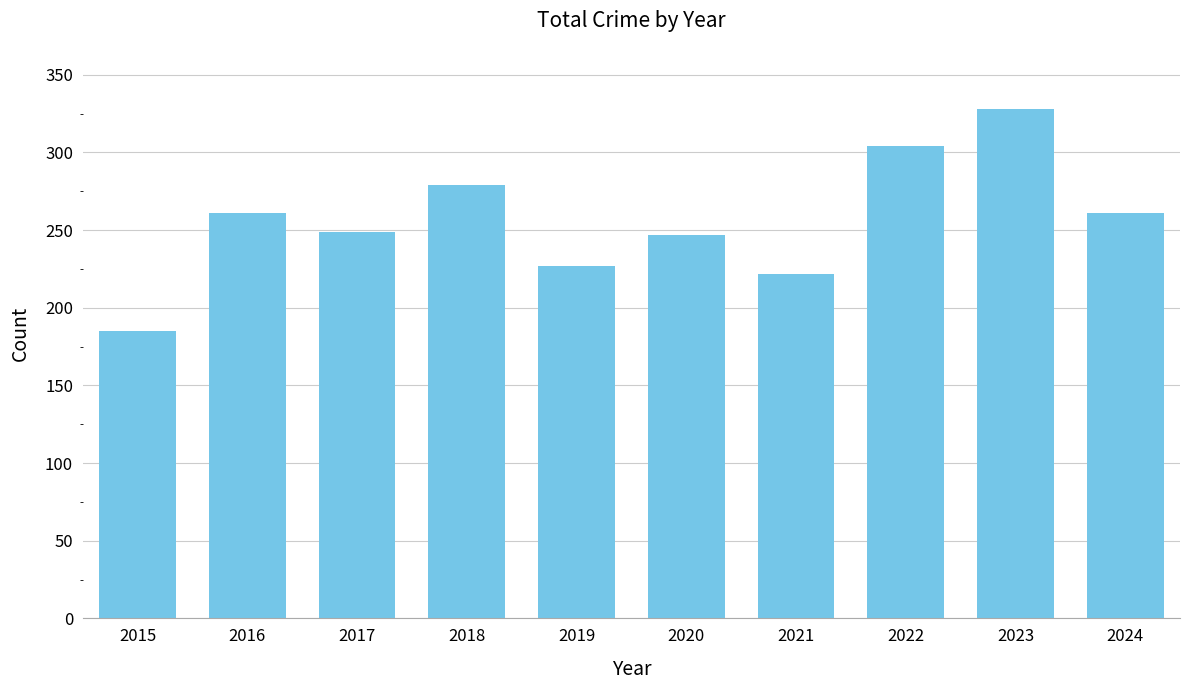

What is the difference between the values at 2020 and 2019?

20